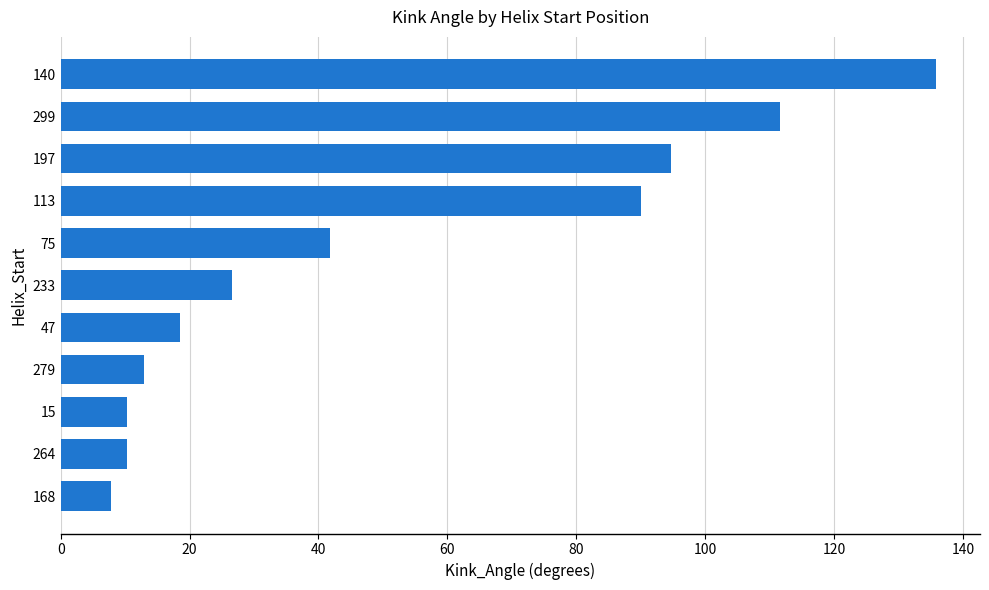

Read the value at 140.

135.8